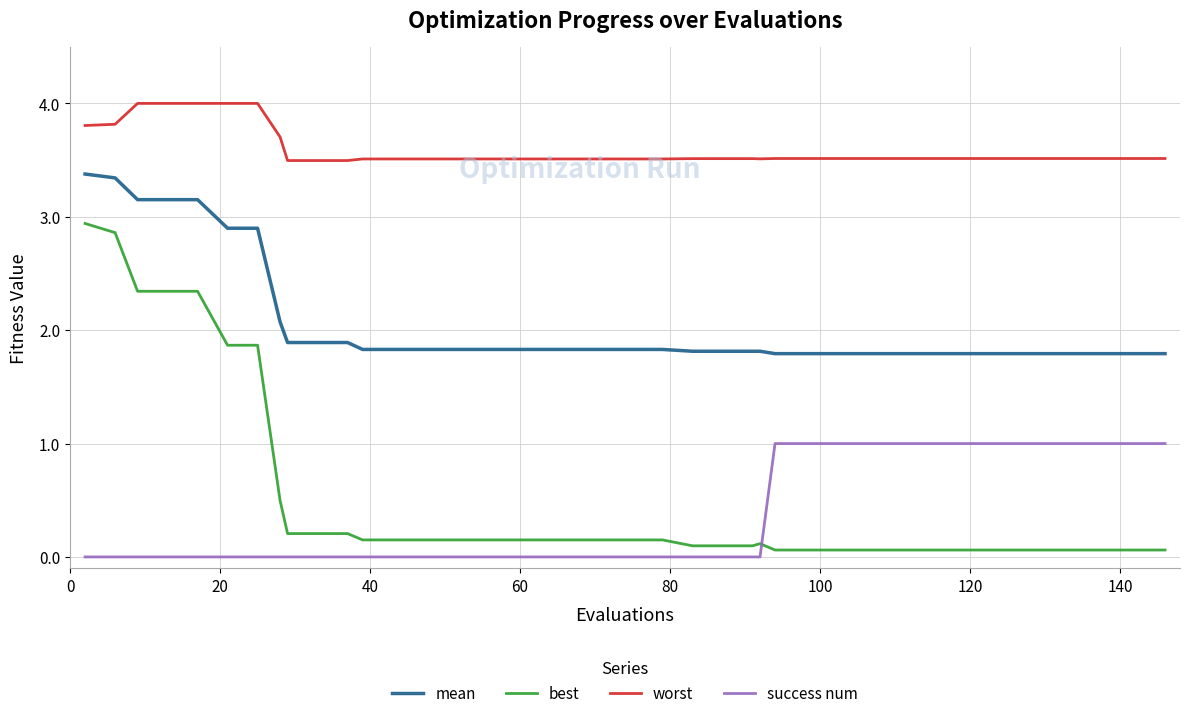

True or false: mean and best cross at least once.

False